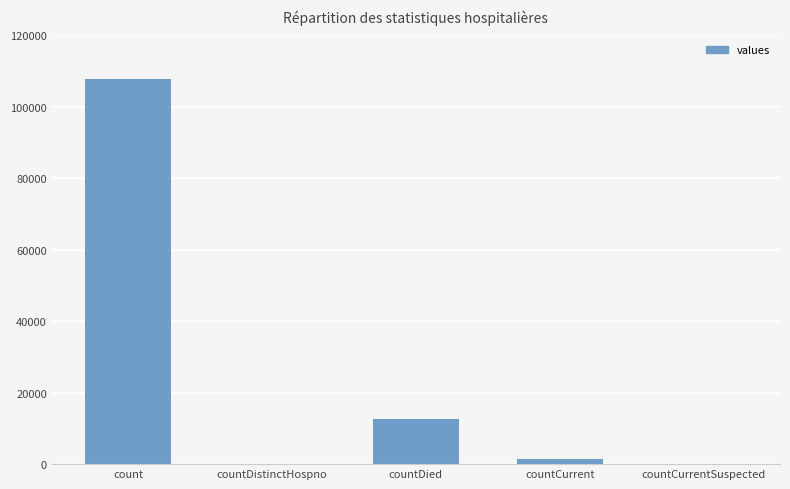

What is the ratio of the value at count to the value at countDied?

8.4